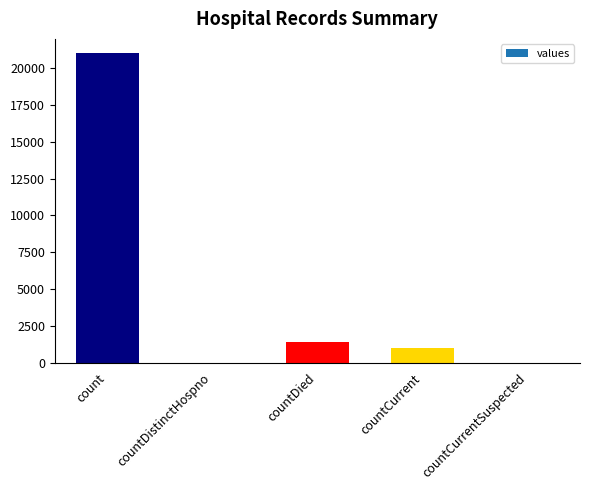

Approximately how many times larger is the value at countDied compared to countCurrent?

1.4